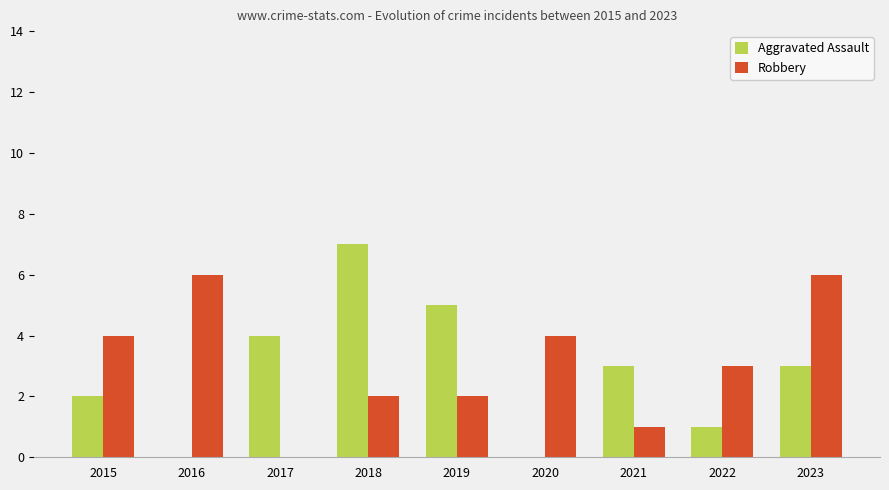

What is the greatest value displayed?

7